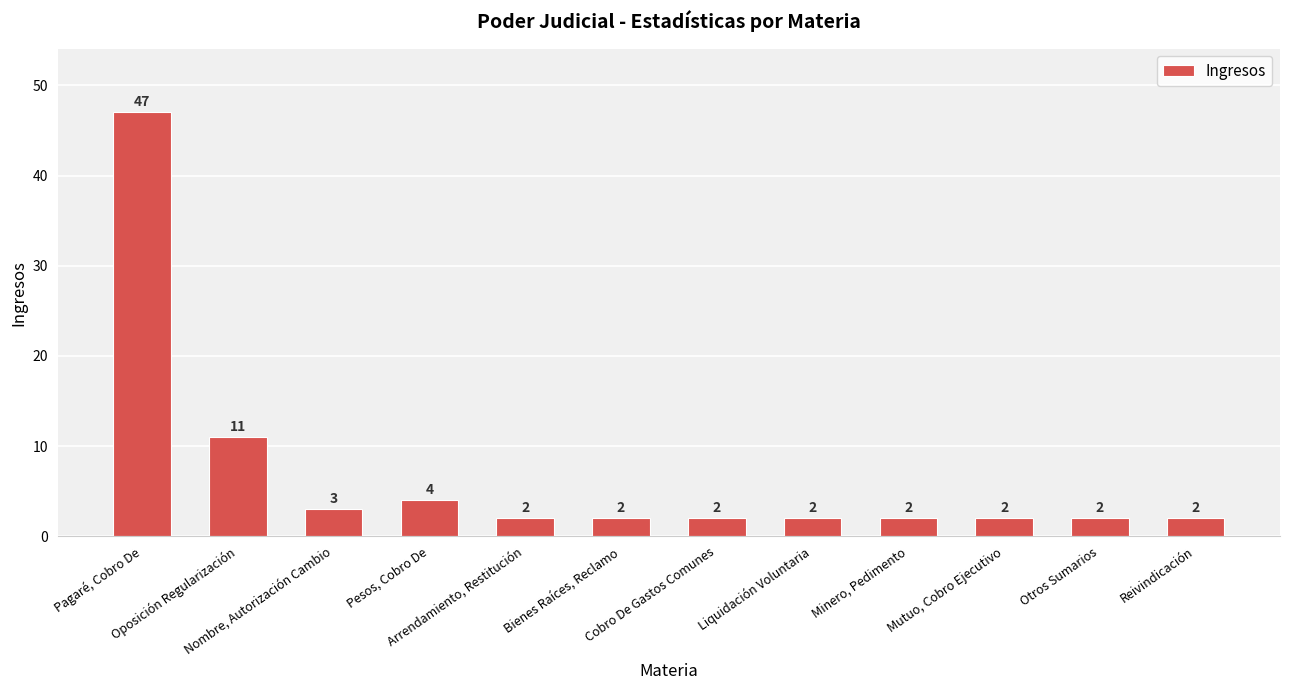

Reading left to right, what are all the values shown in this chart?

Pagaré, Cobro De=47	Oposición Regularización=11	Nombre, Autorización Cambio=3	Pesos, Cobro De=4	Arrendamiento, Restitución=2	Bienes Raíces, Reclamo=2	Cobro De Gastos Comunes=2	Liquidación Voluntaria=2	Minero, Pedimento=2	Mutuo, Cobro Ejecutivo=2	Otros Sumarios=2	Reivindicación=2